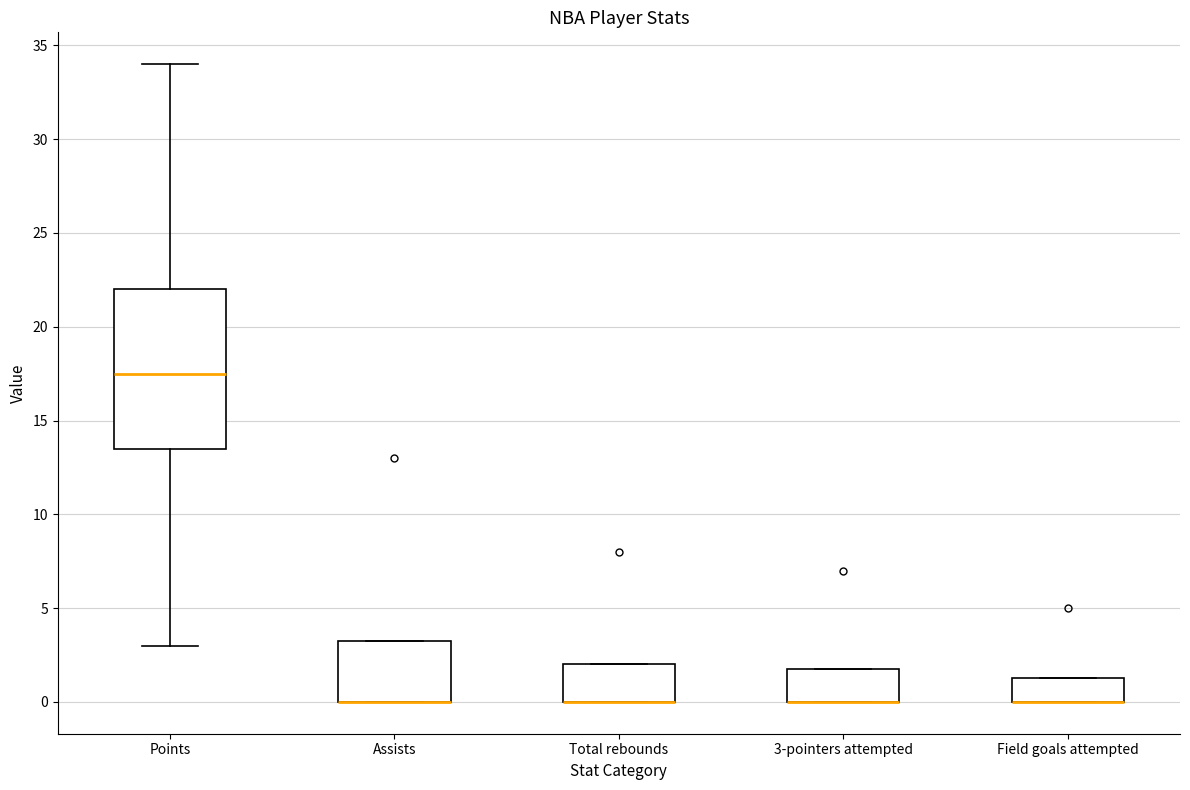

Comparing the boxes themselves (not the whiskers), which one is the tallest?

Points